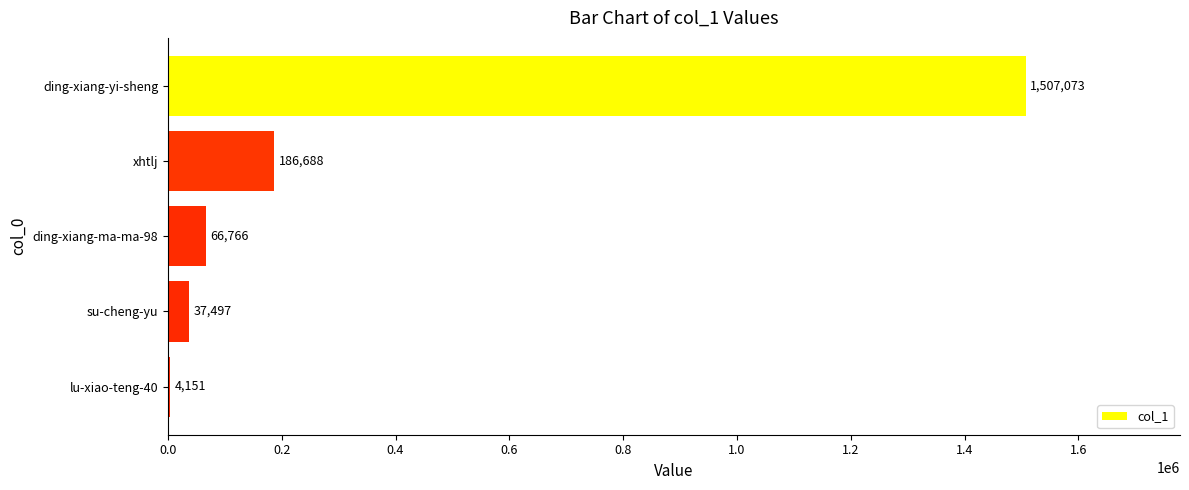

Approximately how many times larger is the value at ding-xiang-yi-sheng compared to ding-xiang-ma-ma-98?

22.6